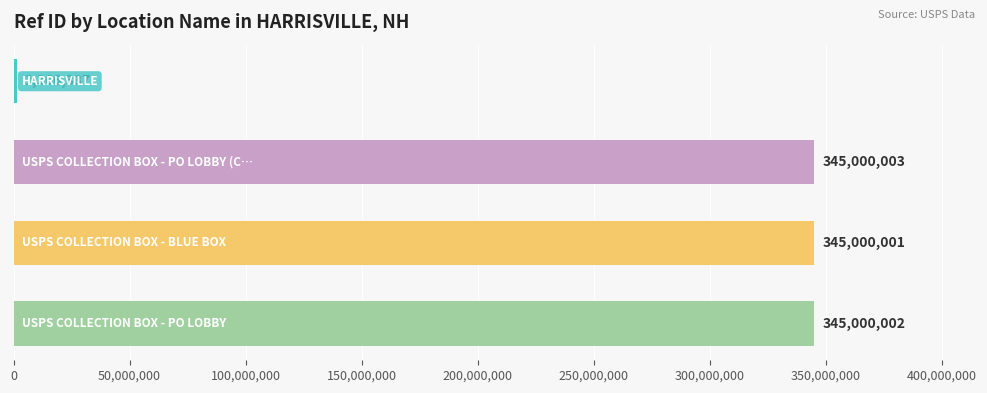

Reading top to bottom, what are all the values shown in this chart?

1366337	345000003	345000001	345000002